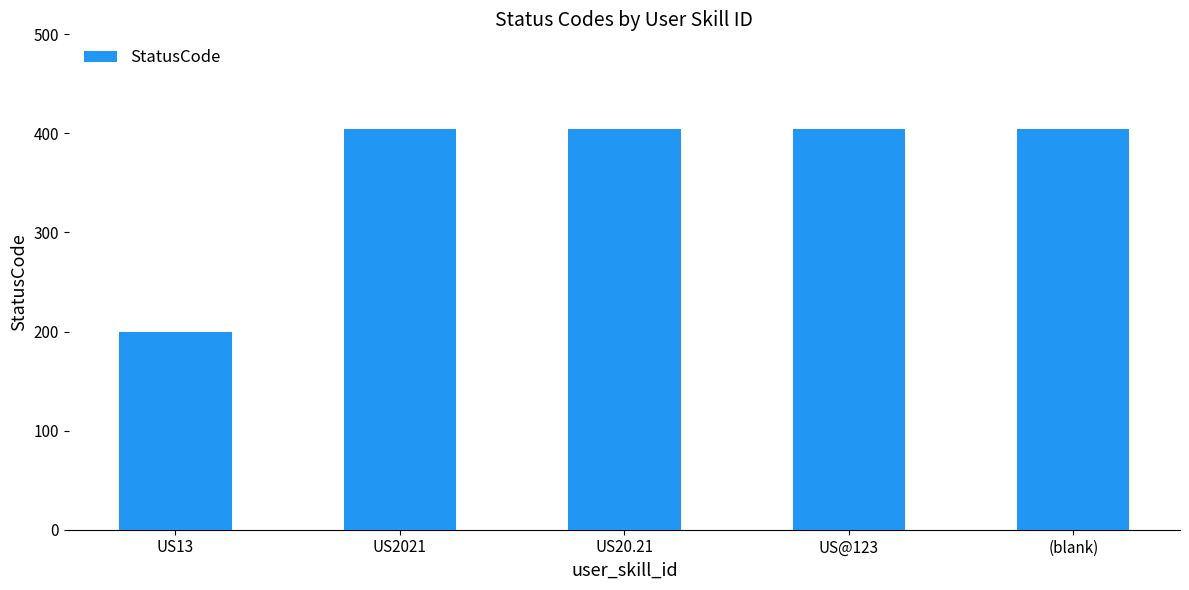

What is the change in value from US13 to US20.21?

+204